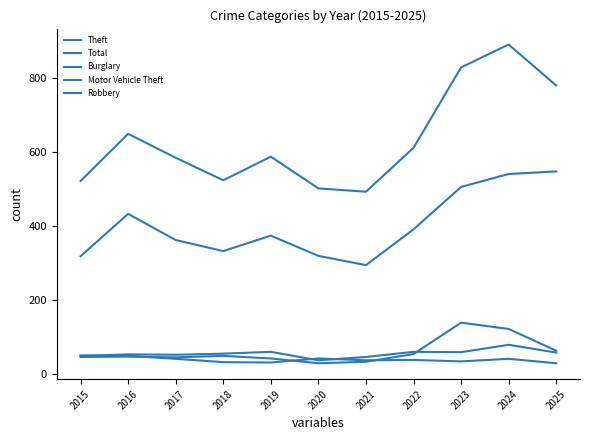

Rank the categories by Motor Vehicle Theft value from lowest to highest.

2020, 2021, 2019, 2017, 2015, 2016, 2018, 2022, 2025, 2024, 2023